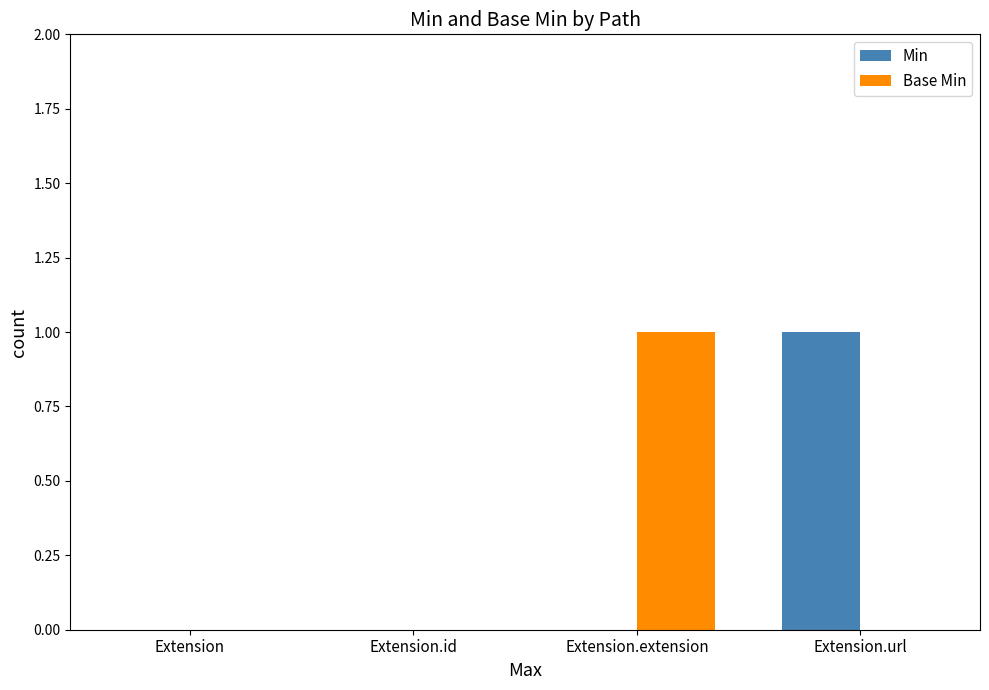

The Base Min series shows -1 at Extension.id. True or false?

False